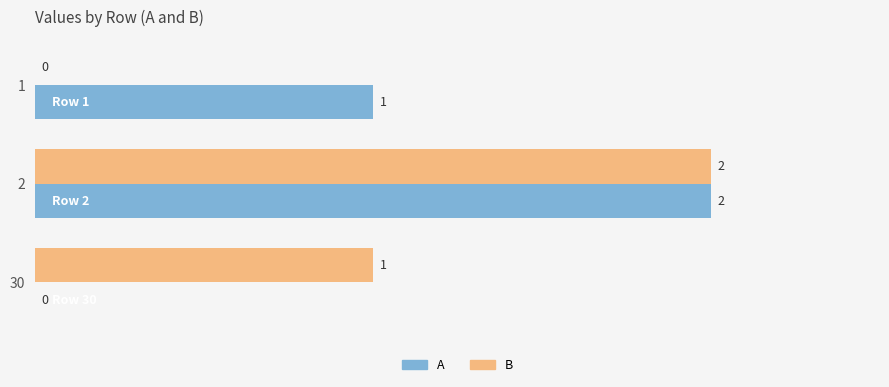

At which label is B closest to 1?

30